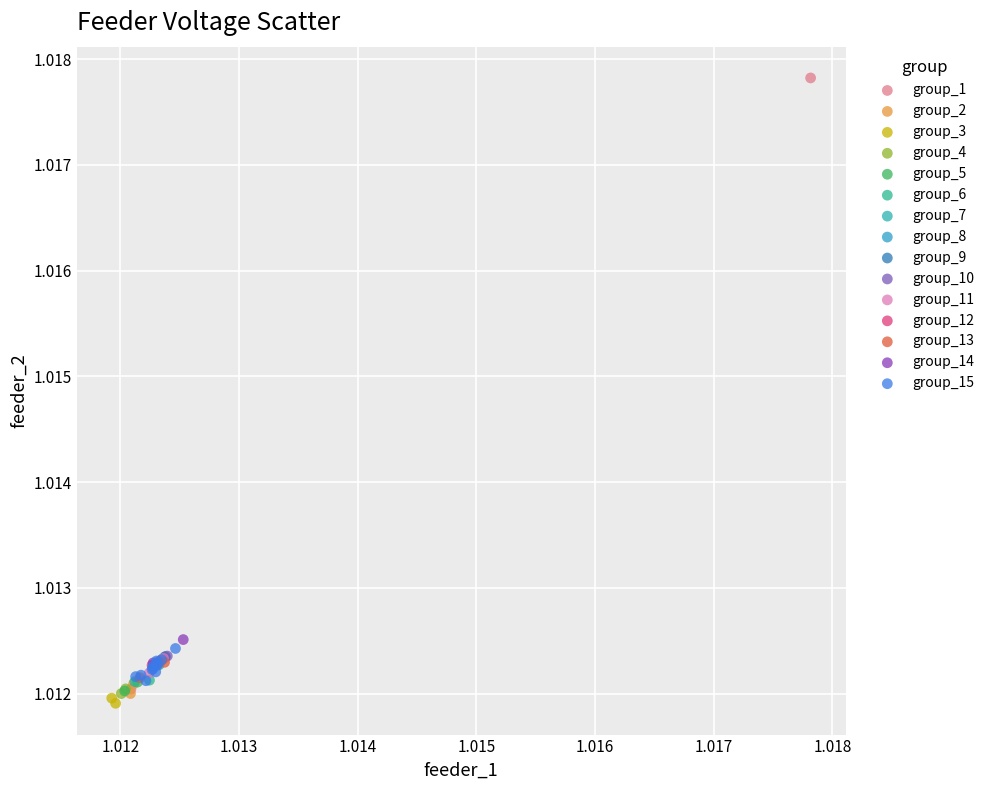

Which series reaches the maximum Y coordinate?

group_1